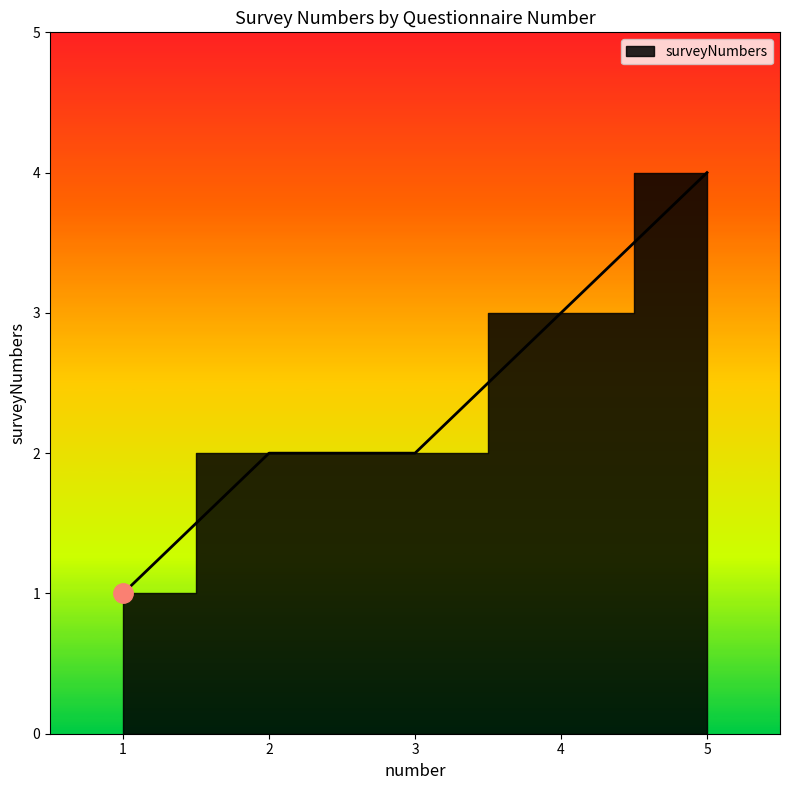

Rank the categories by value from highest to lowest.

5, 4, 2, 3, 1